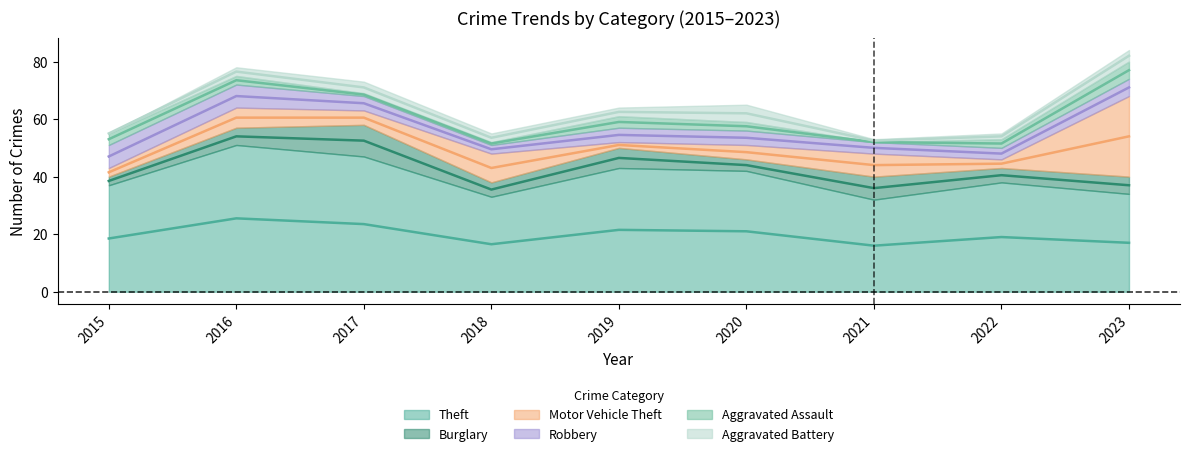

What is the difference between the highest and lowest values at 2019?

41